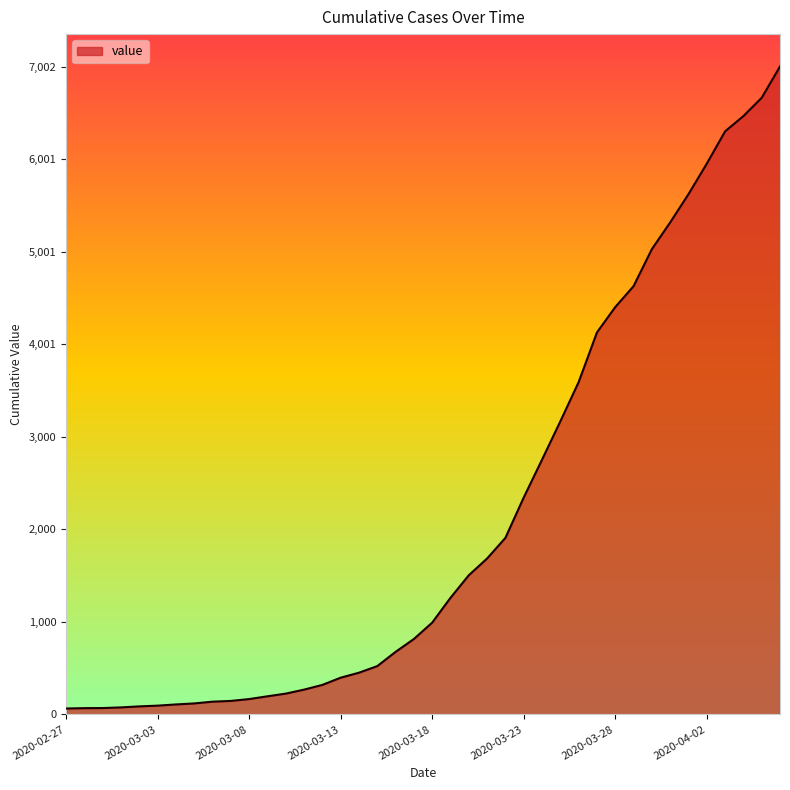

What is the difference between the maximum and minimum values?

6938